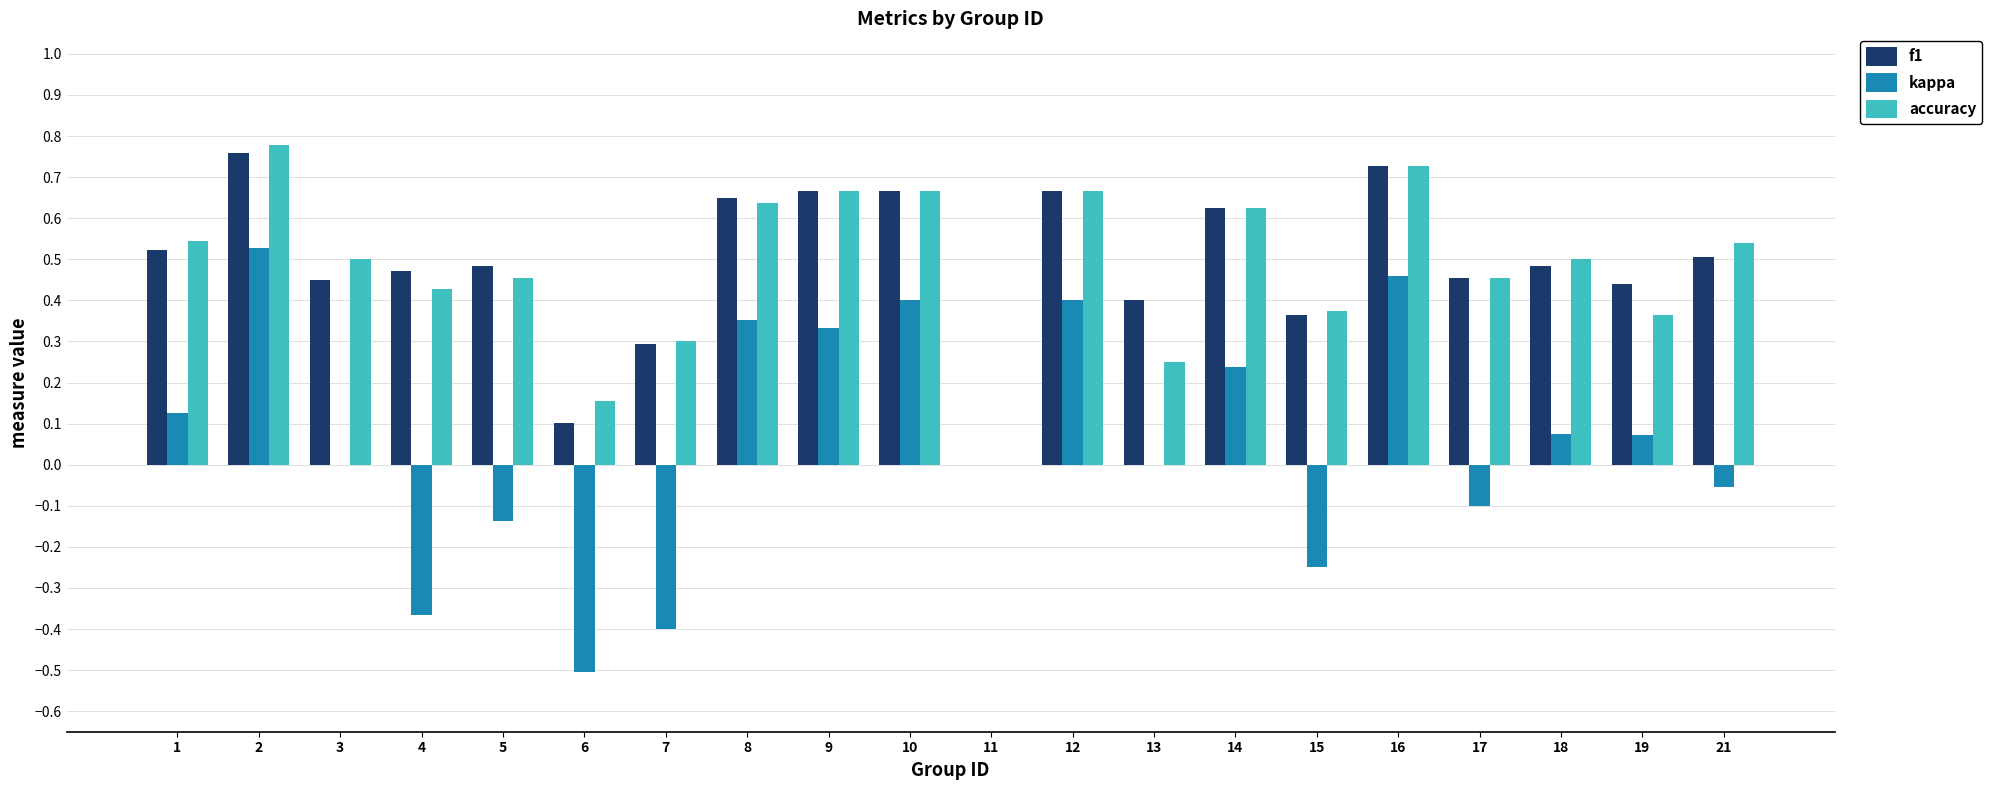

At which label does kappa first exceed 0?

1